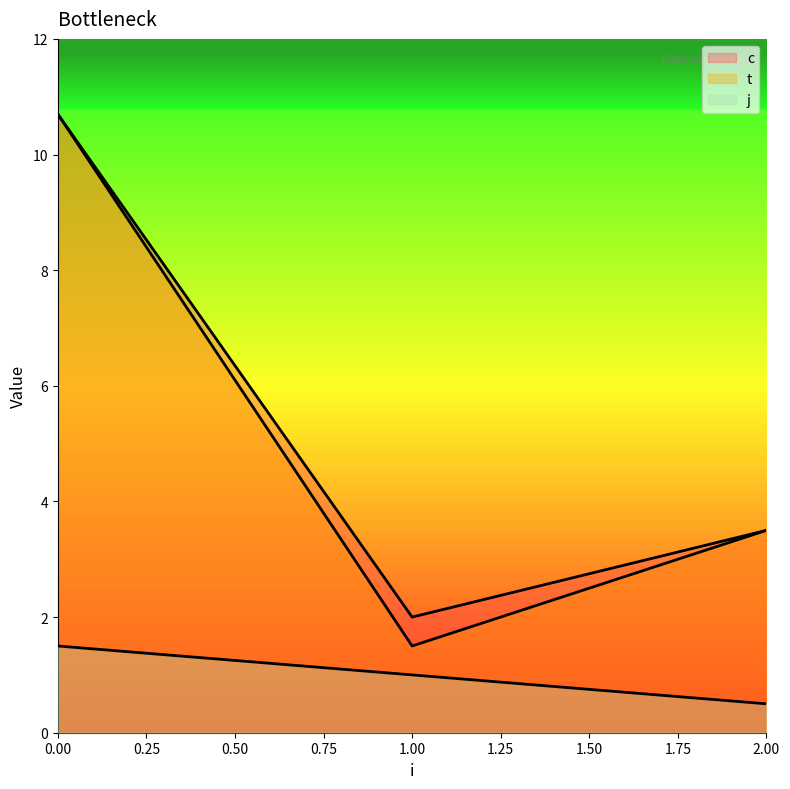

True or false: j and t intersect in this chart.

False